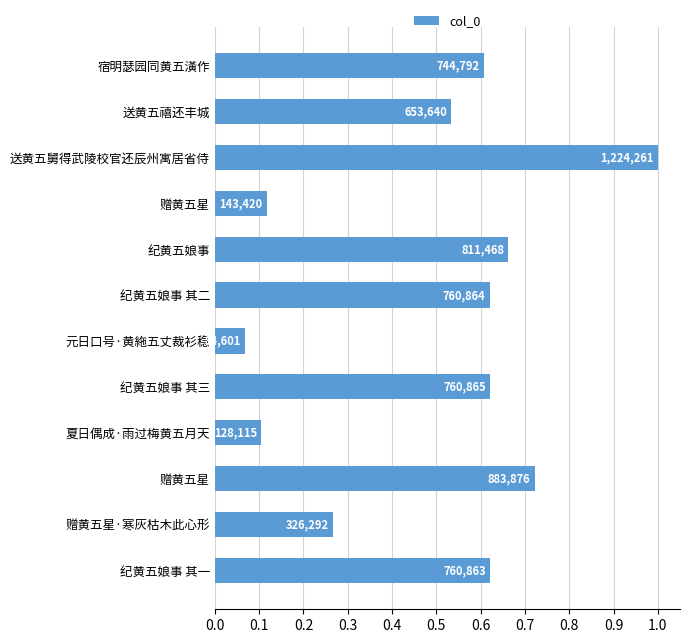

What is the average value?

0.5